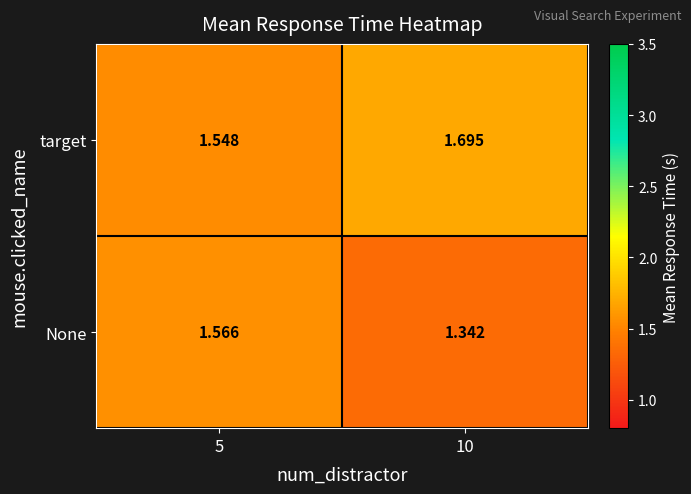

What is the difference between the highest and lowest values at 10?

0.4